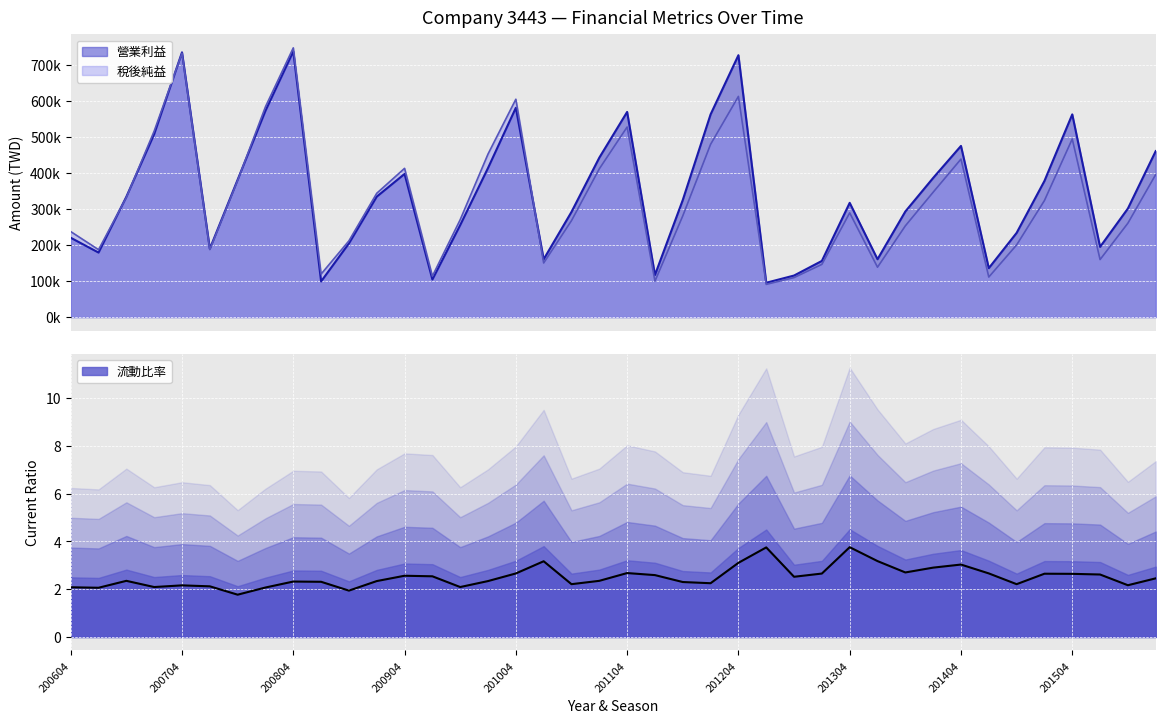

What is the sum of the 稅後純益 values at 201102 and 200702?

599704.0